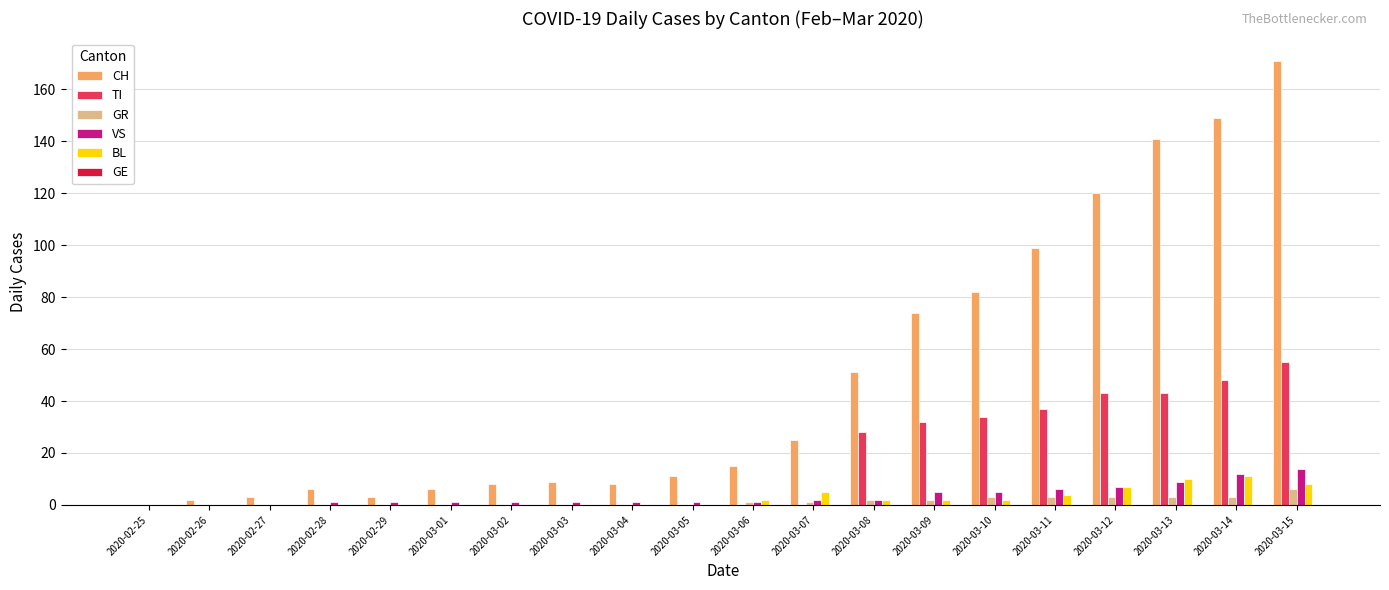

The value of GR at 2020-02-29 is 0. True or false?

True